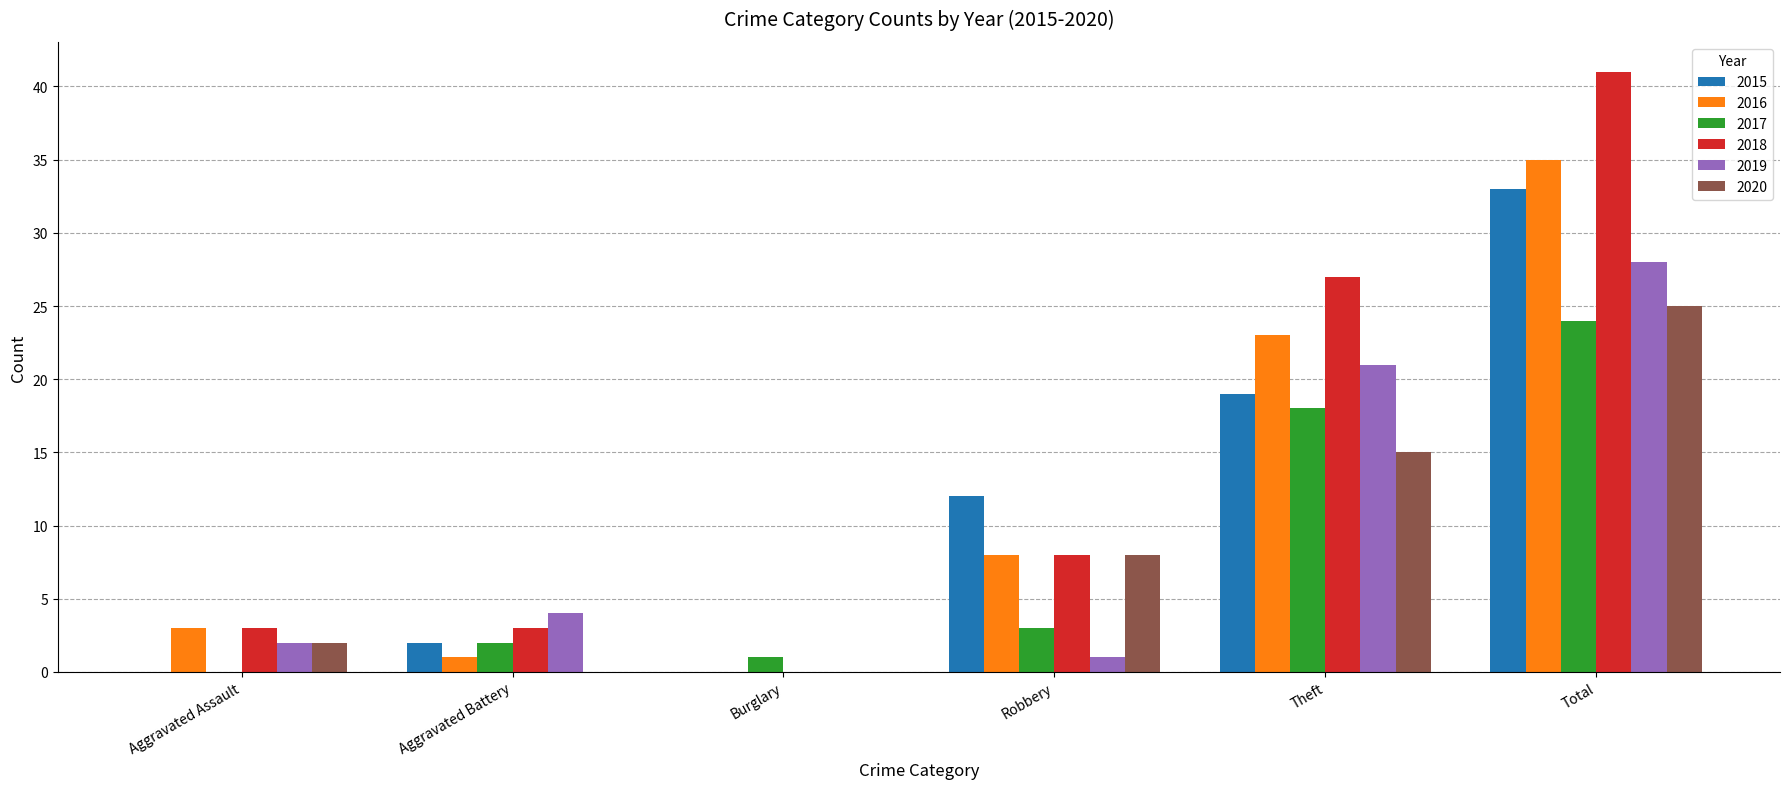

What is the spread (max minus min) of values at Robbery?

11